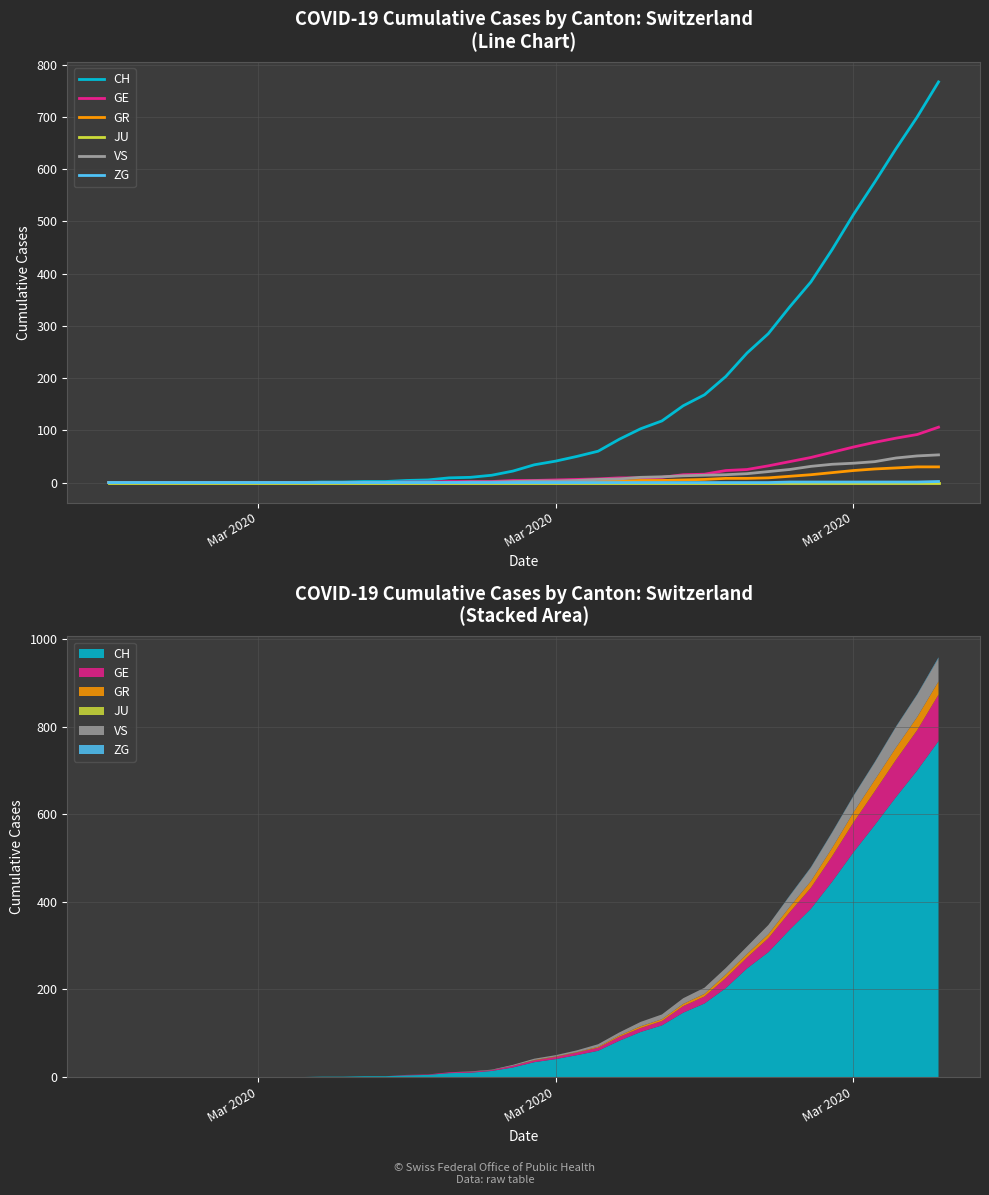

True or false: GE and JU intersect in this chart.

False